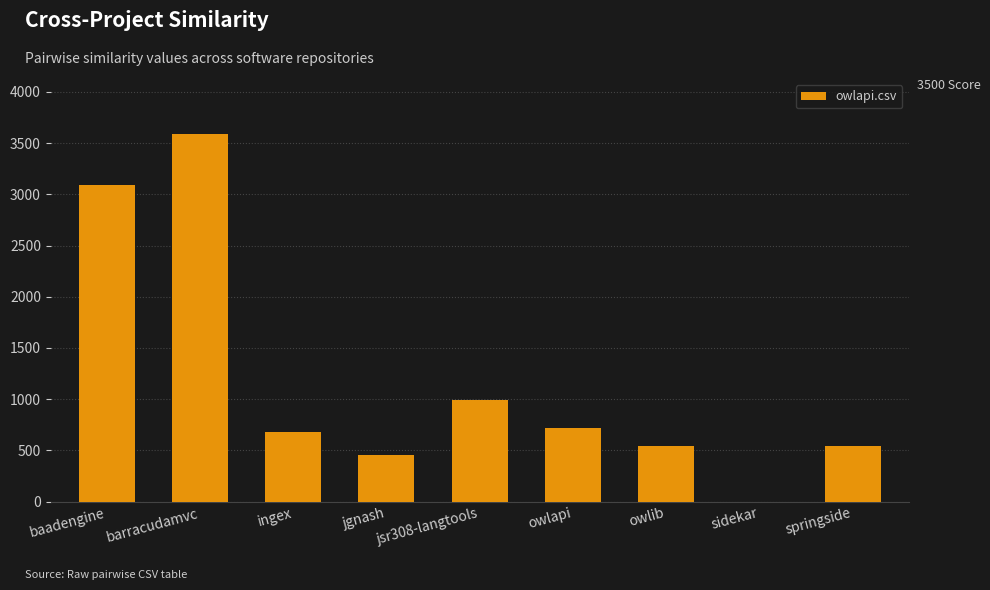

What is the sum of the values at baadengine and jsr308-langtools?

4091.0